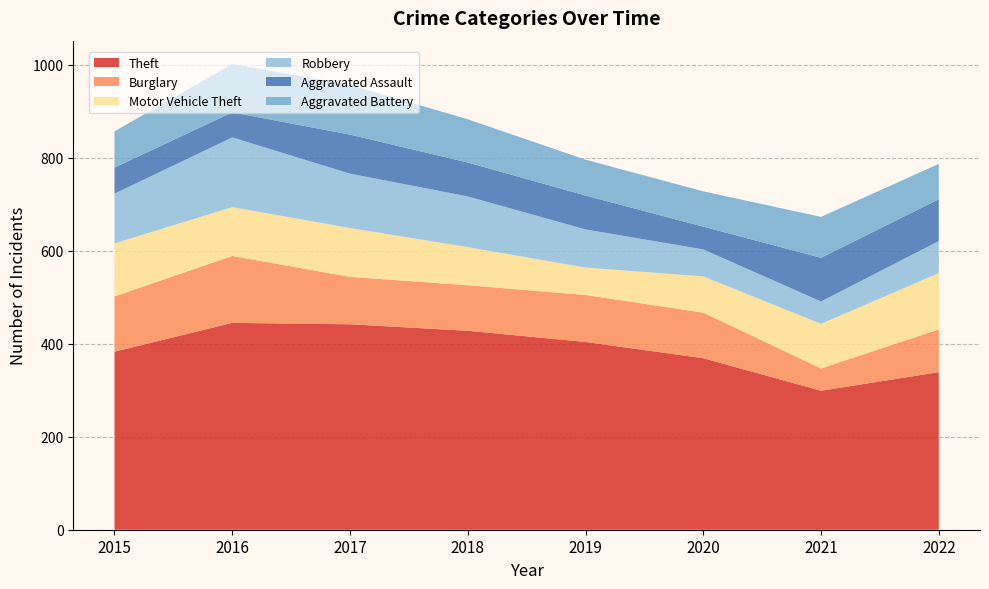

Reading right to left, transcribe all the data shown in this chart.

Theft: 339	299	369	404	428	442	445	383
Burglary: 92	48	98	101	98	102	144	119
Motor Vehicle Theft: 121	96	78	59	82	105	105	114
Robbery: 69	48	58	82	109	117	150	107
Aggravated Assault: 90	94	49	73	73	84	54	56
Aggravated Battery: 76	88	76	77	93	107	104	78